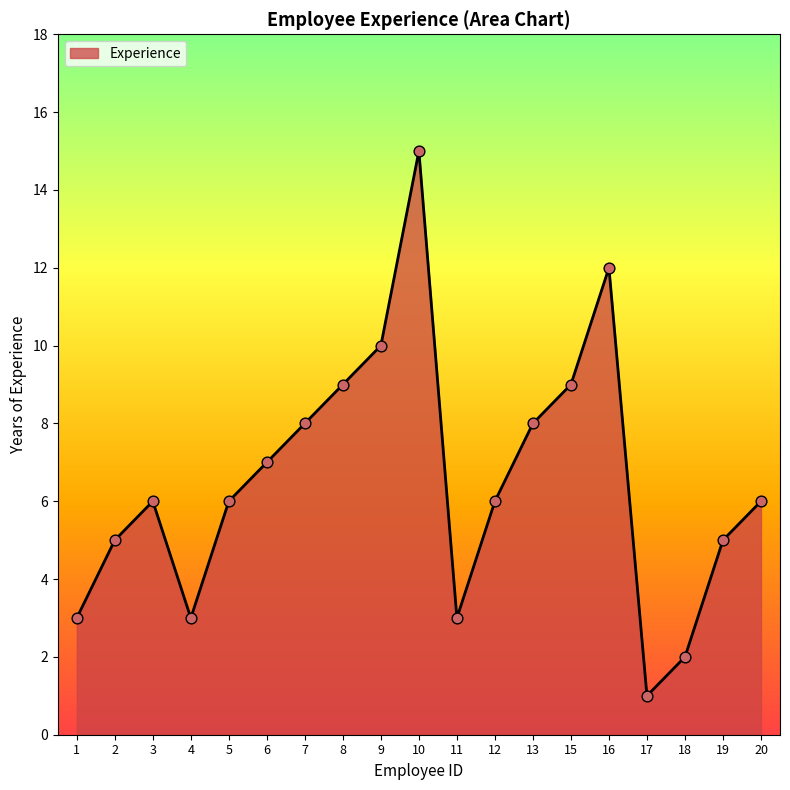

What is the change in value from 1 to 13?

+5